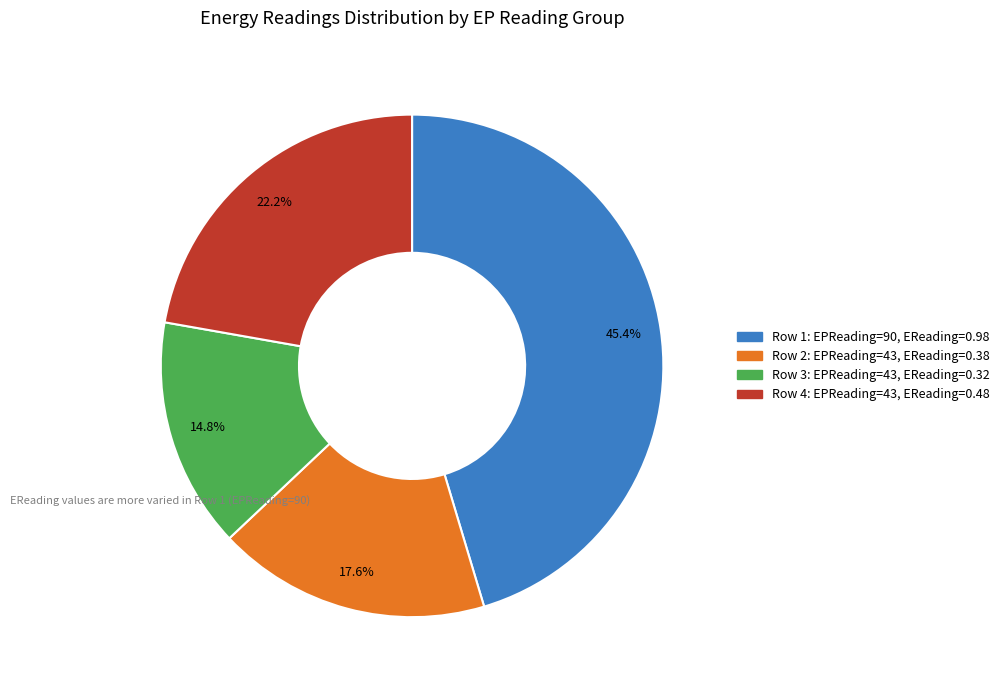

Does any single category account for the majority?

No